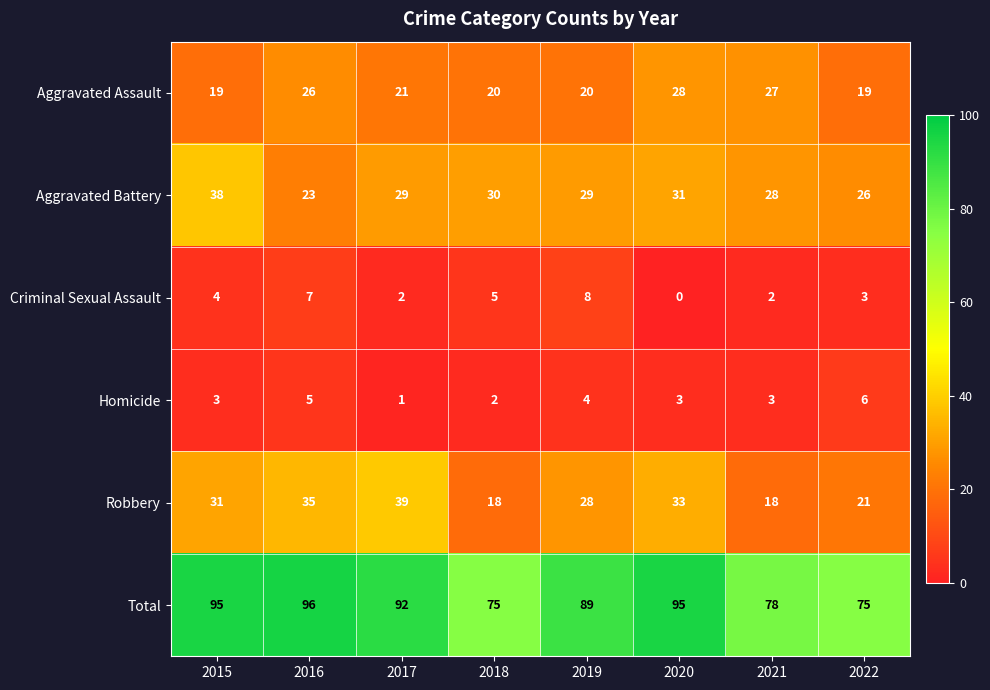

What is the maximum value for Robbery?

39